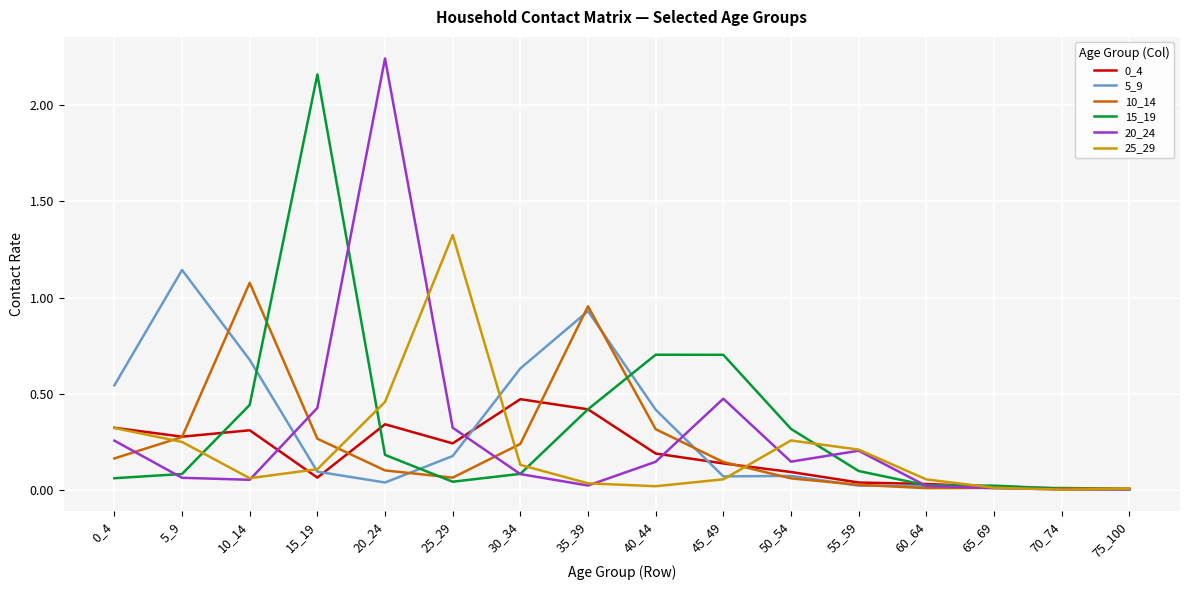

Which category has the highest value in the 5_9 series?

5_9